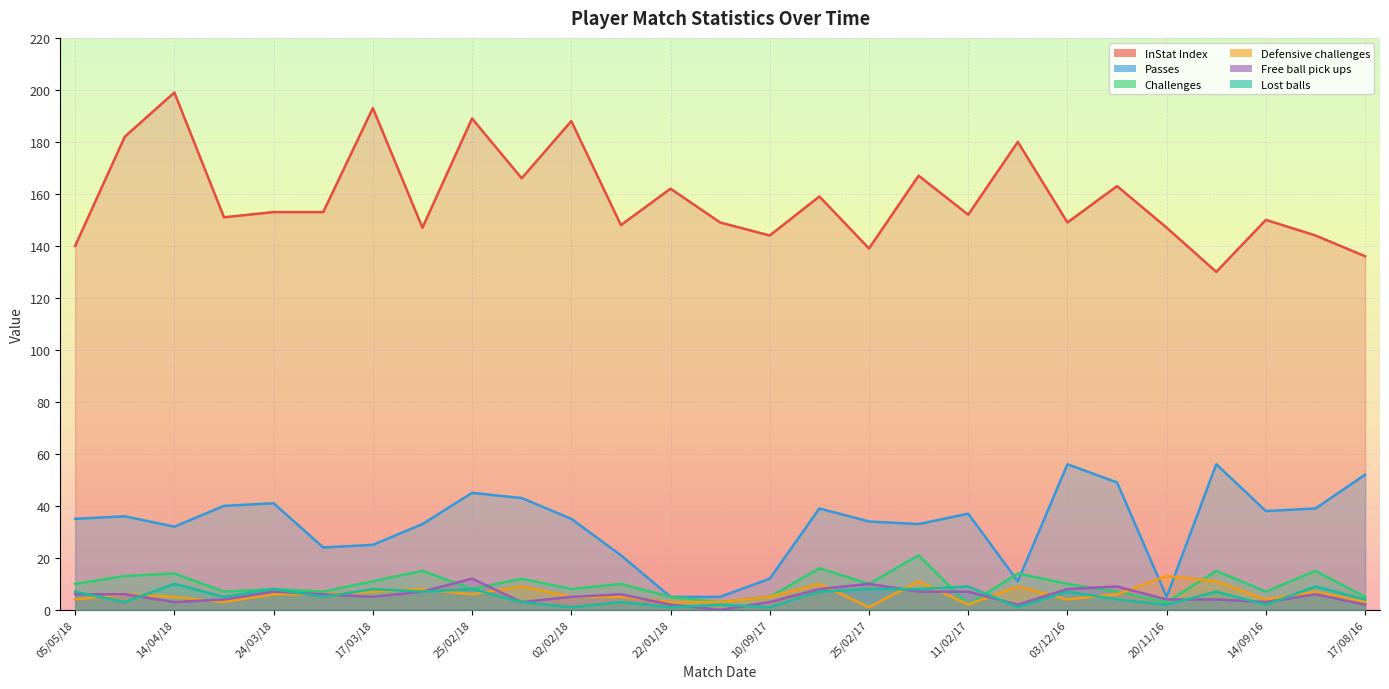

What is the label of the 4th point from the left?

07/04/18